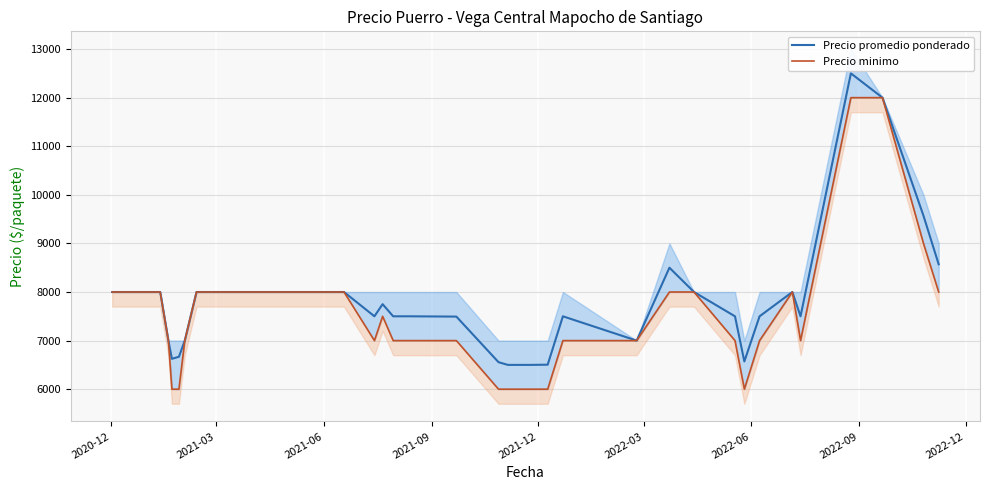

True or false: Precio promedio ponderado and Precio minimo cross at least once.

False